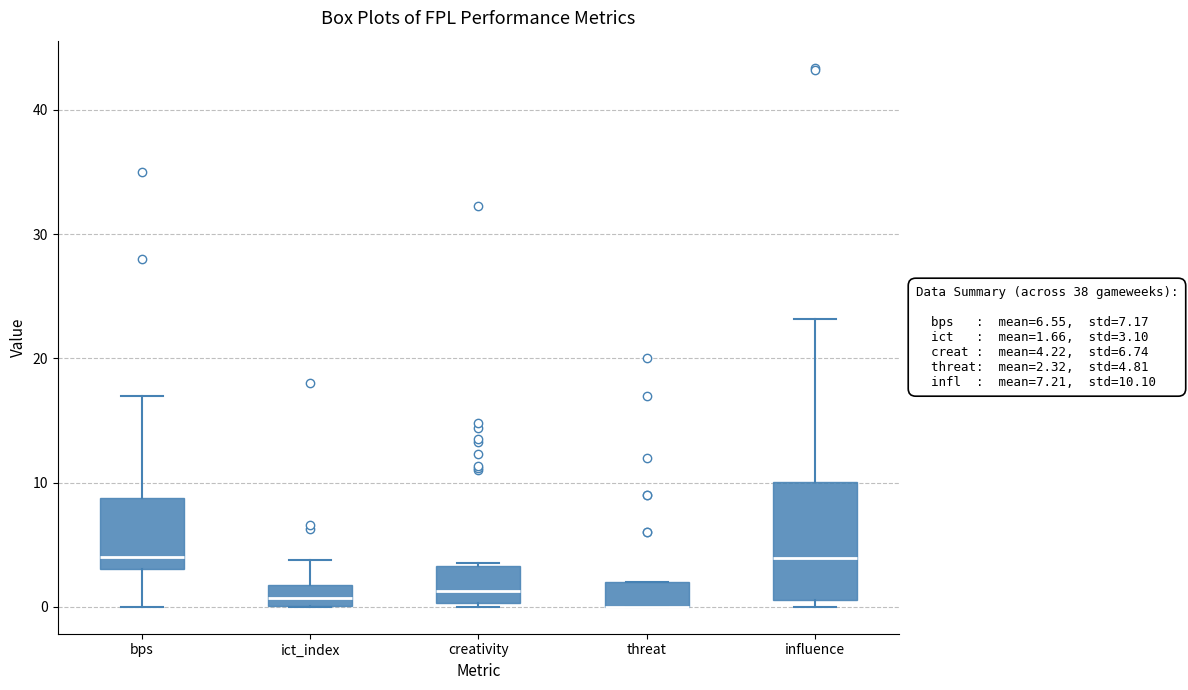

Comparing the boxes themselves (not the whiskers), which one is the tallest?

influence